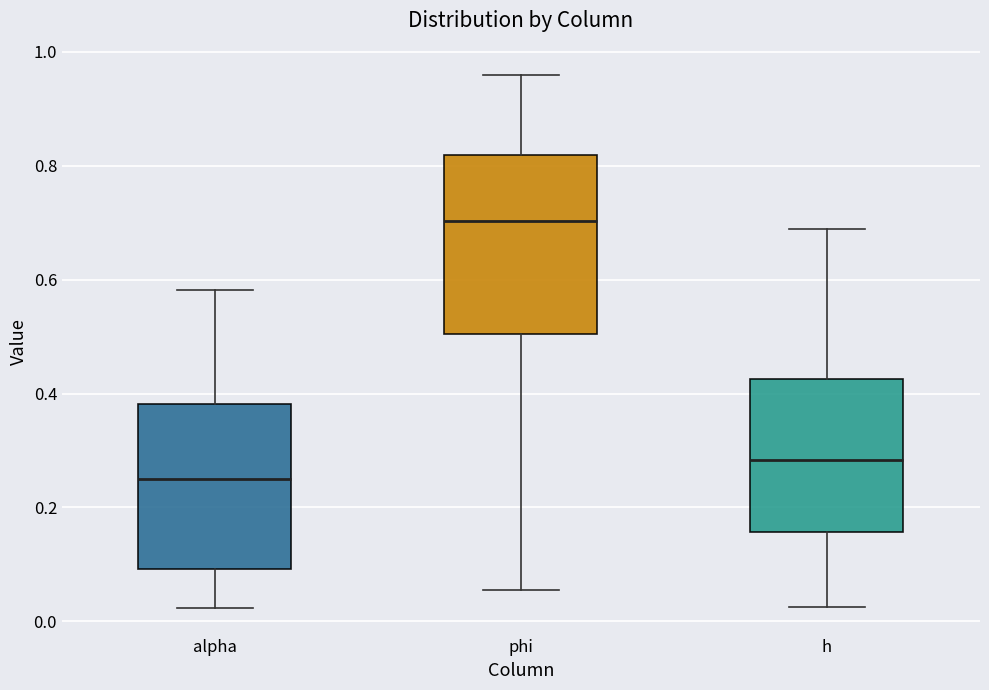

Which box's median line is the highest?

phi